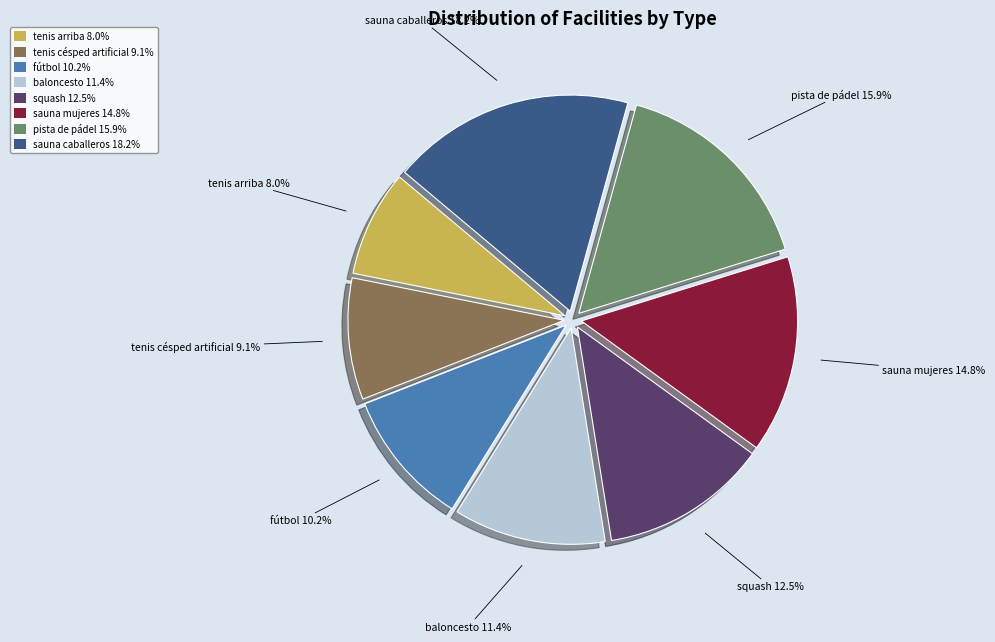

Does tenis césped artificial account for over 50% of the chart?

No